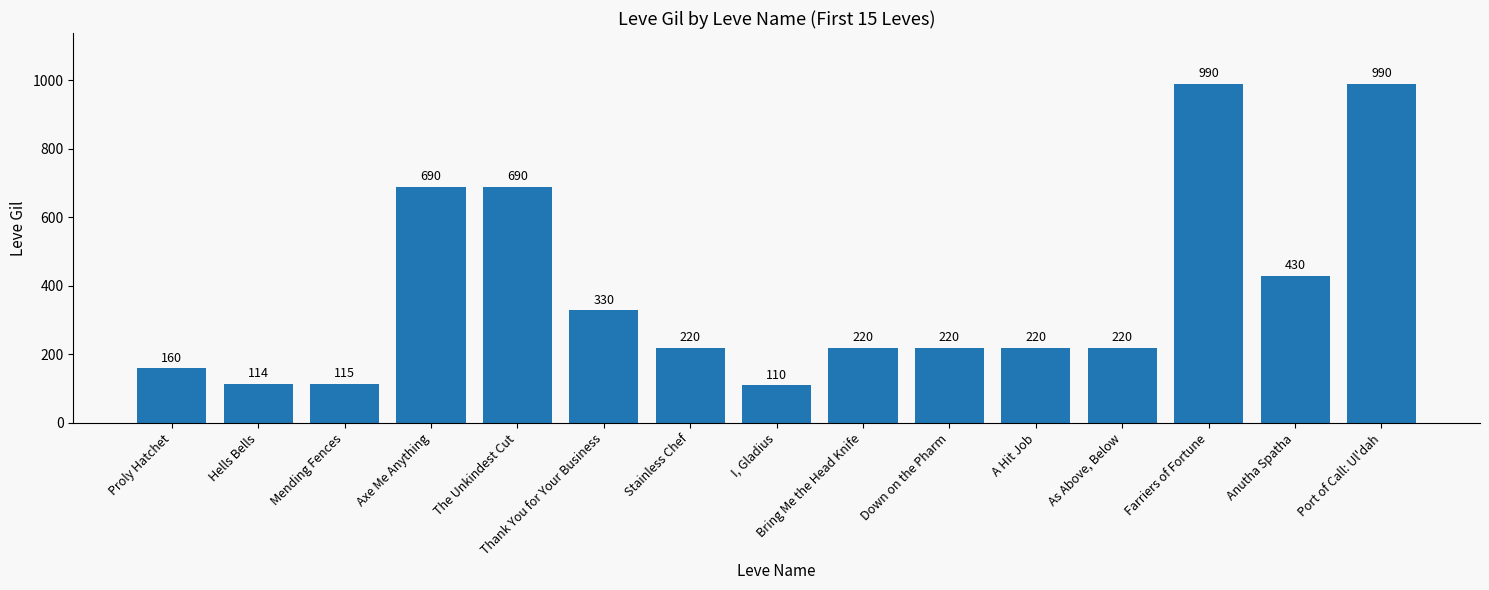

What is the maximum value shown in the chart?

990